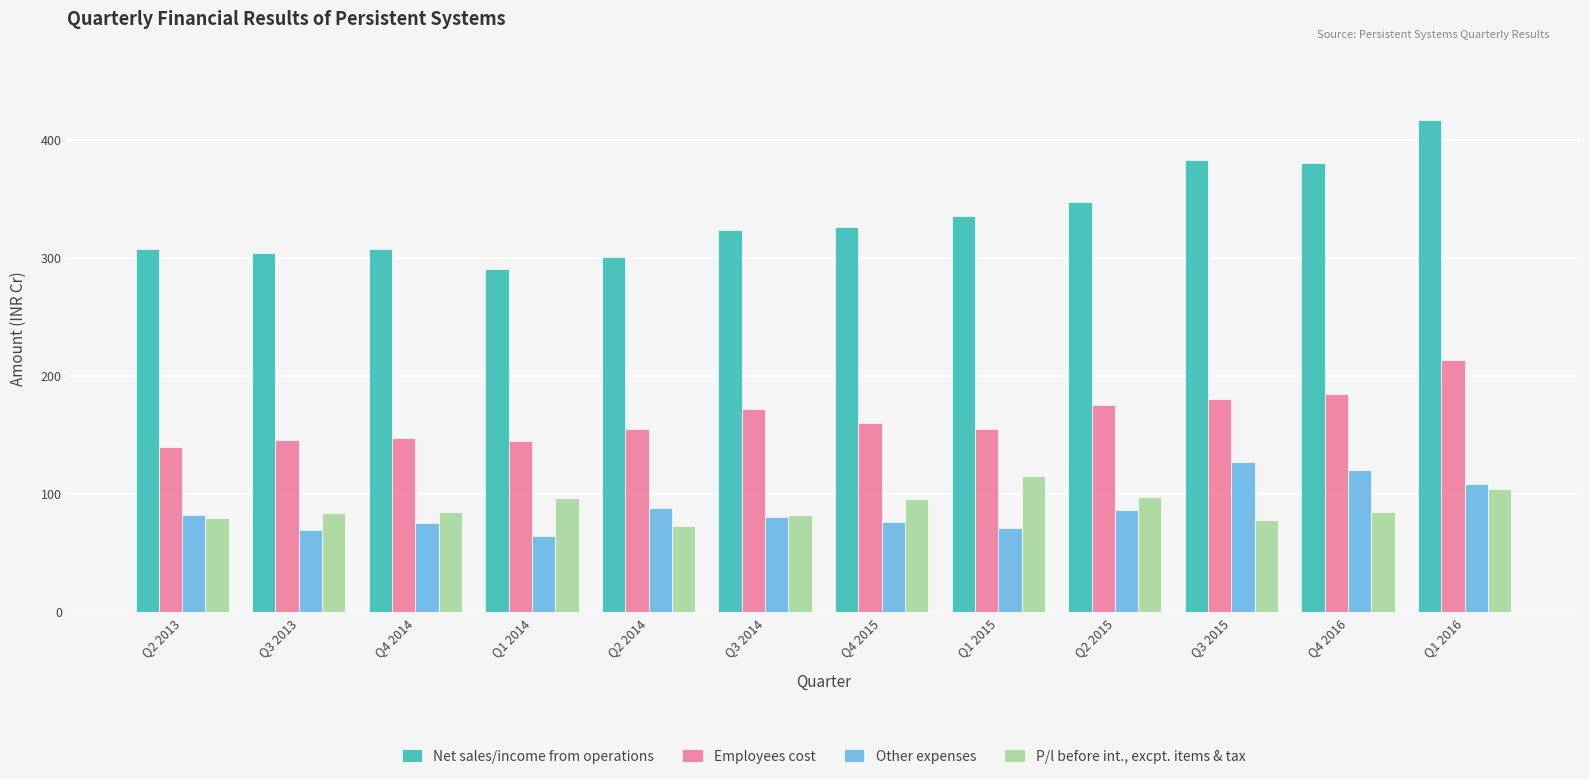

Is the value of P/l before int., excpt. items & tax at Q2 2015 greater than the value of Net sales/income from operations at Q2 2013?

No